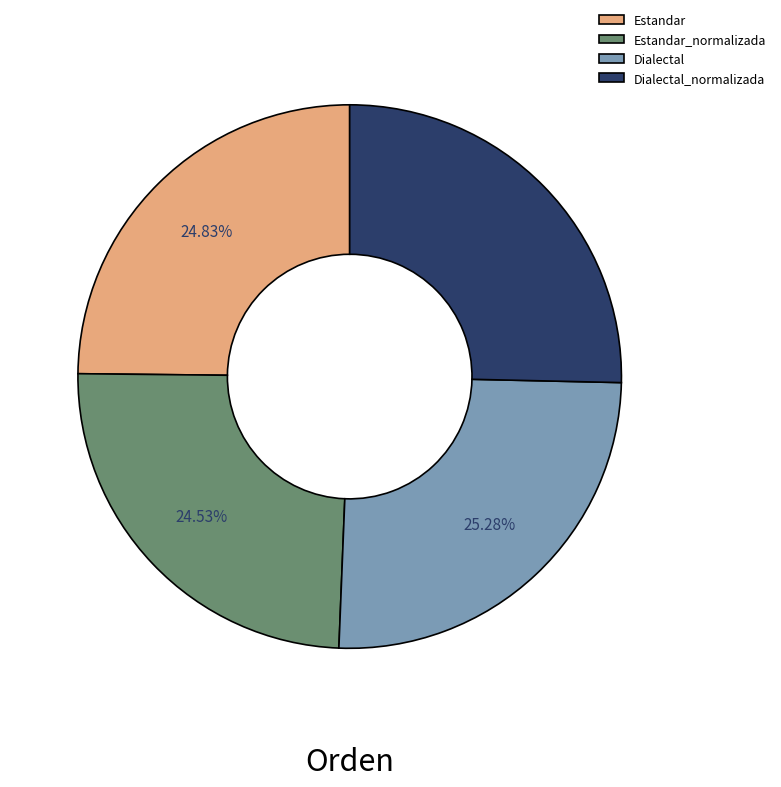

Which has a higher value, Estandar_normalizada or Dialectal_normalizada?

Dialectal_normalizada